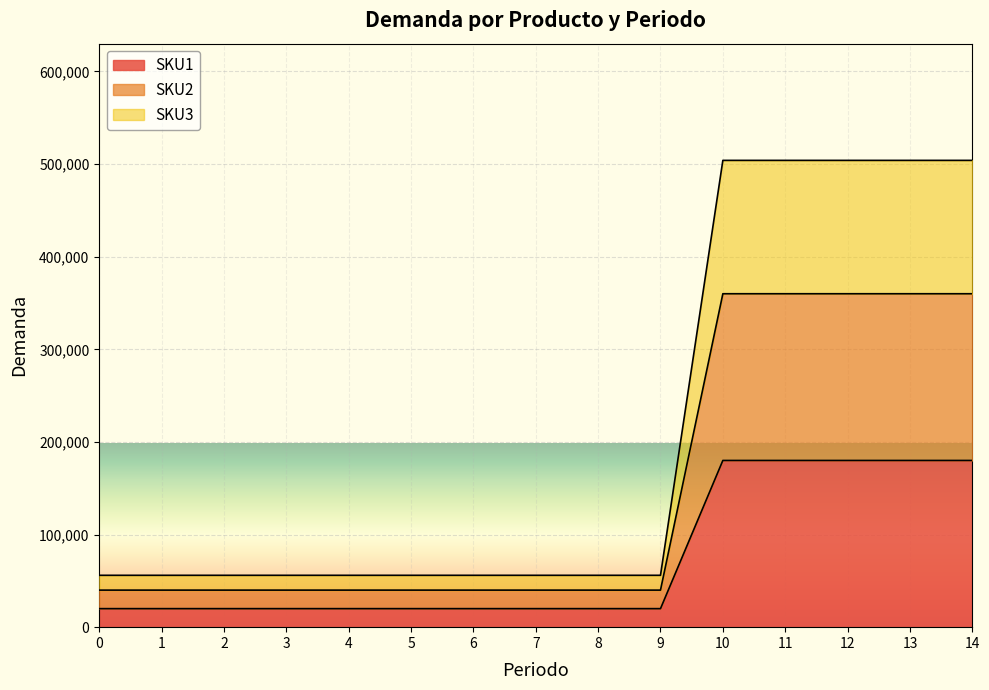

How many lines are shown in the chart?

3